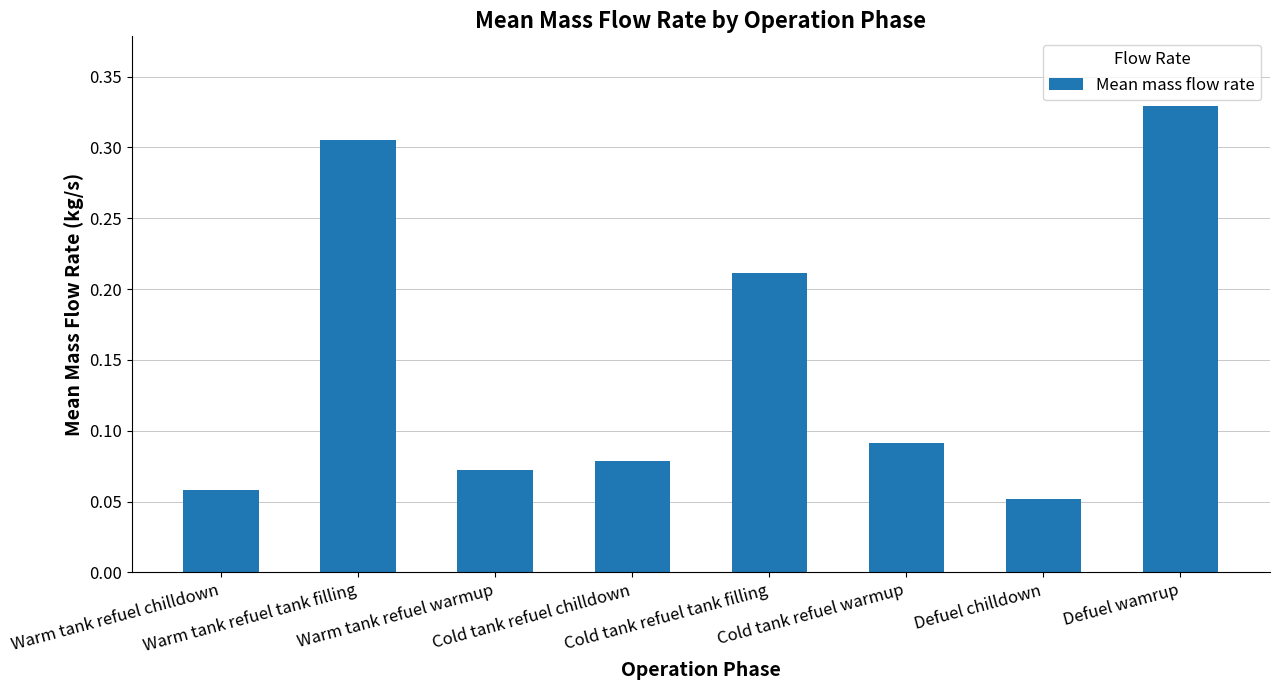

How many values are between 0 and 1?

8